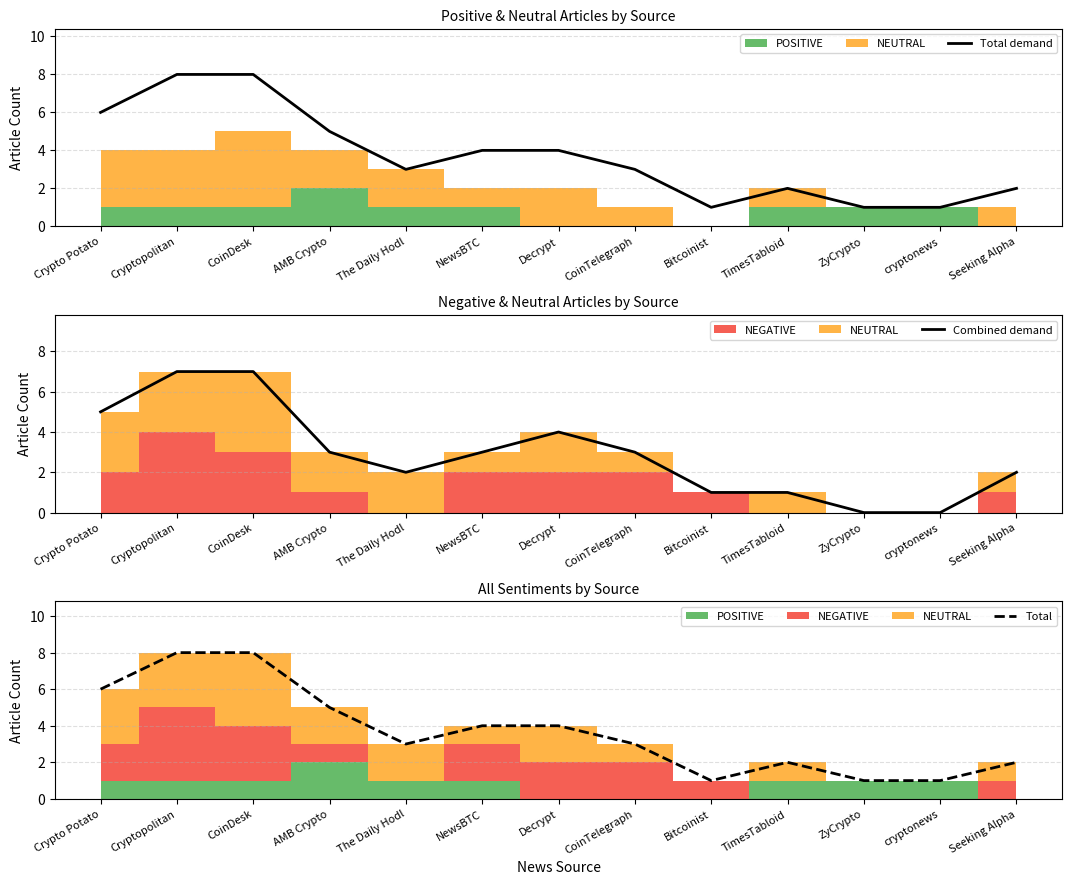

Does the chart display data point markers on the line(s)?

No